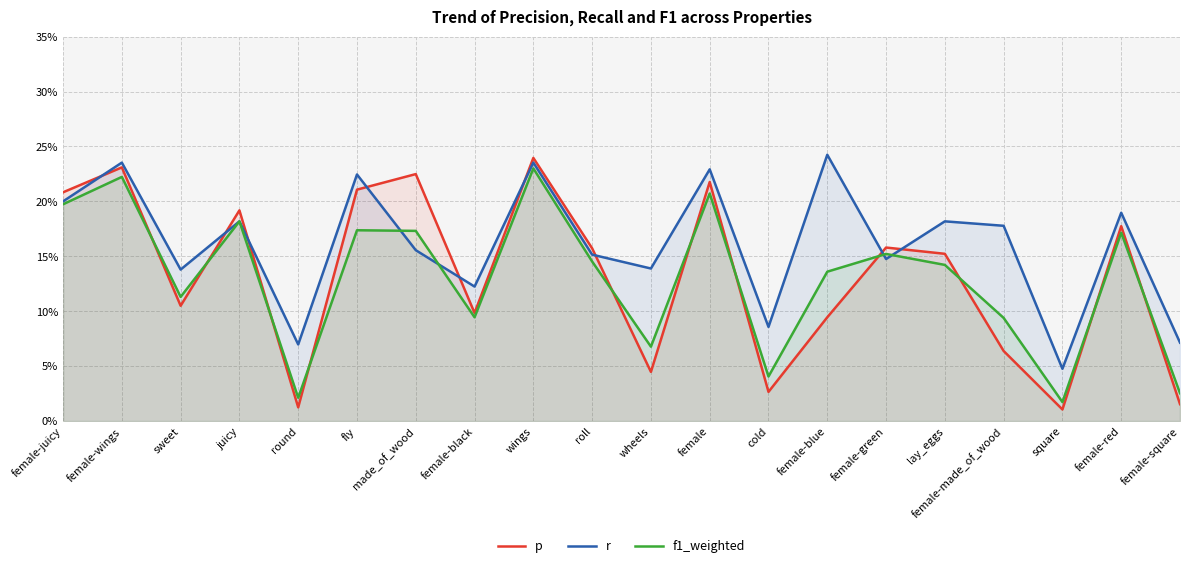

What is the average value of the p series?

0.1